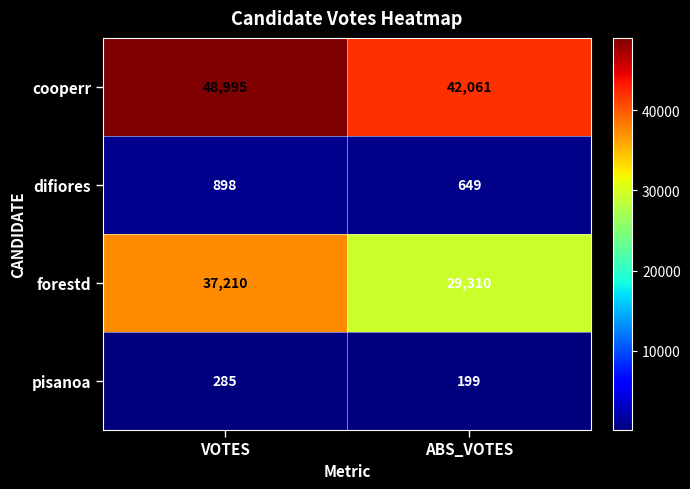

Which label corresponds to the smallest value in the chart?

ABS_VOTES